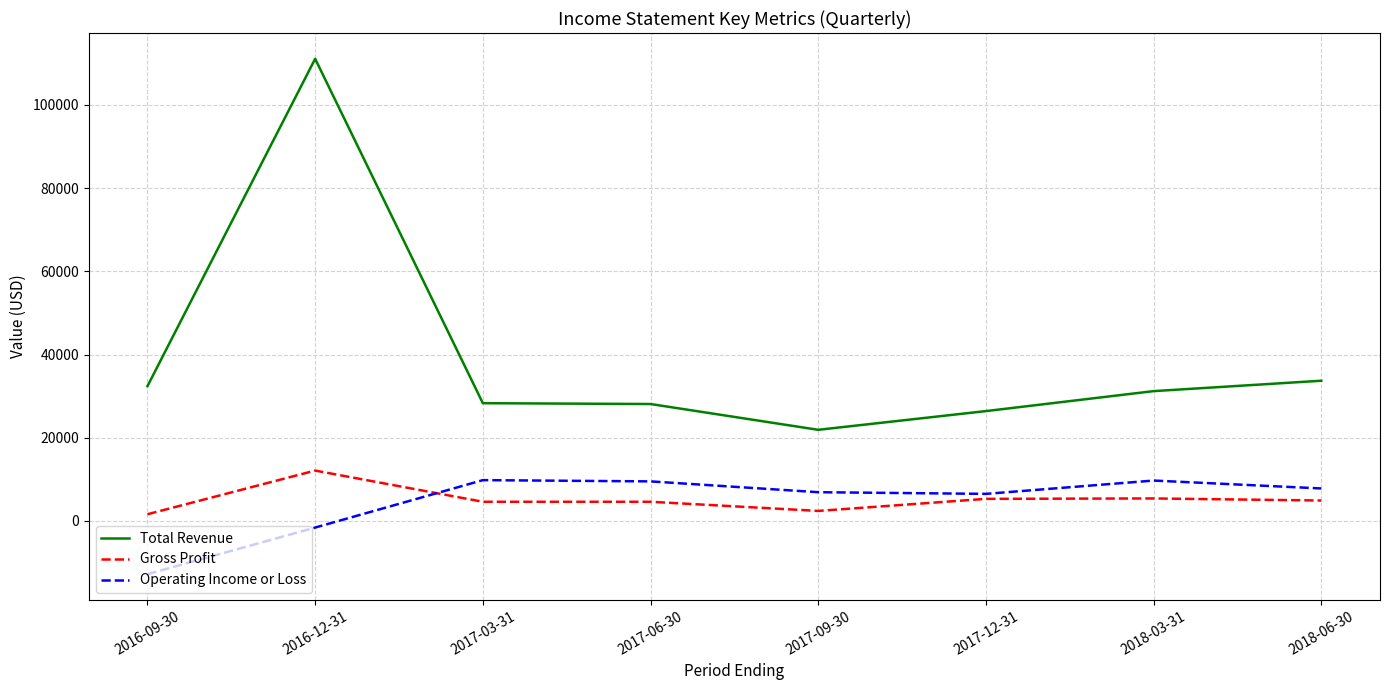

What is the maximum value for Gross Profit?

12100